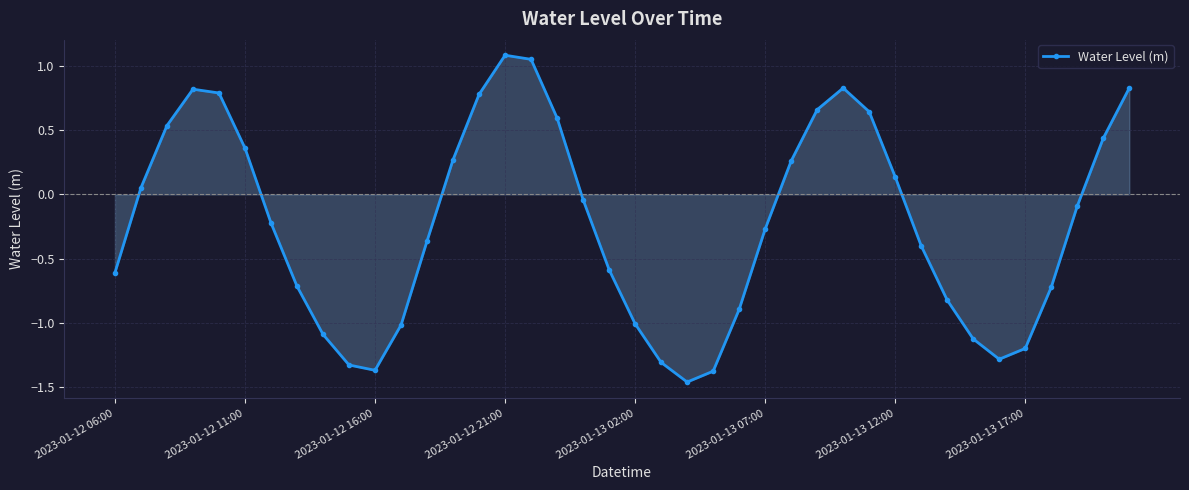

What is the value of the 5th point from the left?

0.8